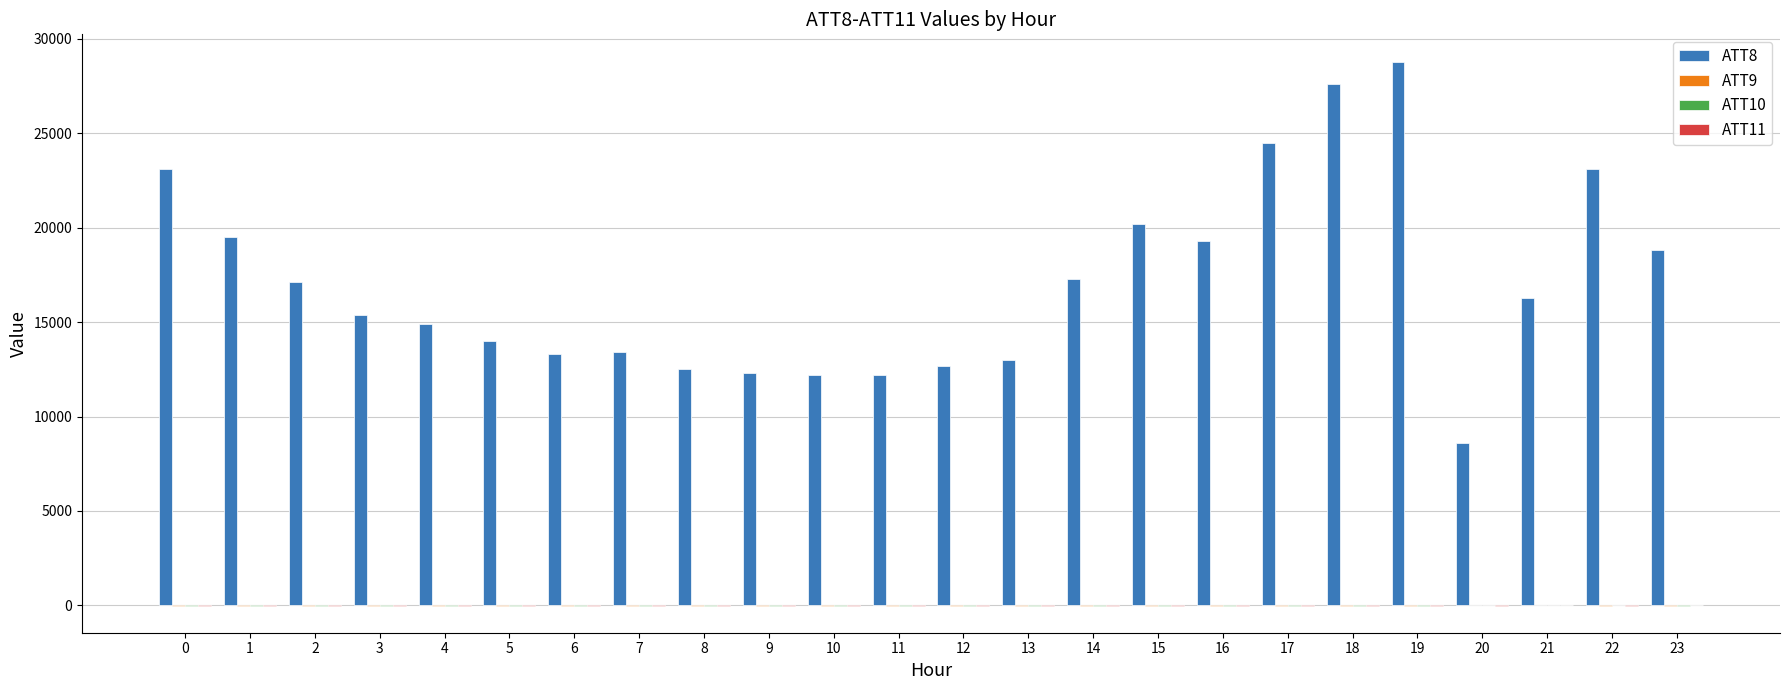

At which category does the chart reach its peak across all series?

19